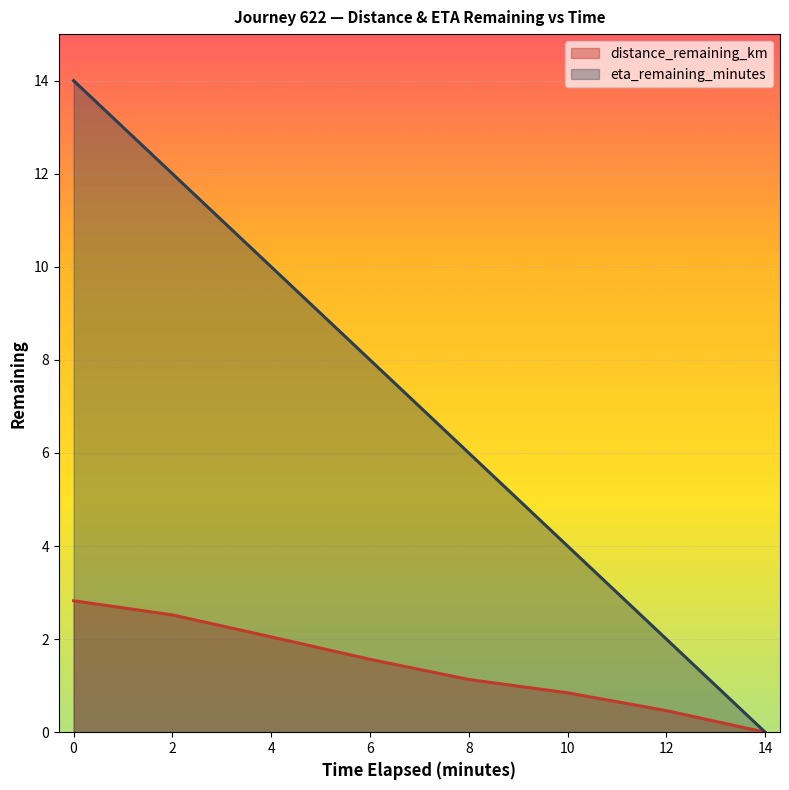

True or false: eta_remaining_minutes and distance_remaining_km intersect in this chart.

False